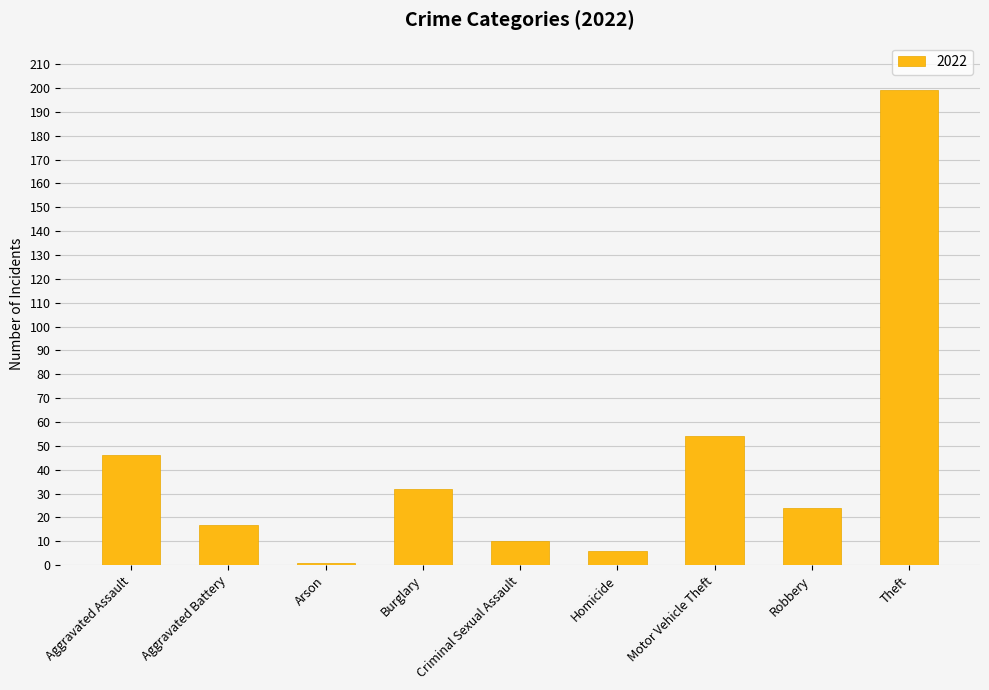

What value does the data have at Aggravated Assault?

46